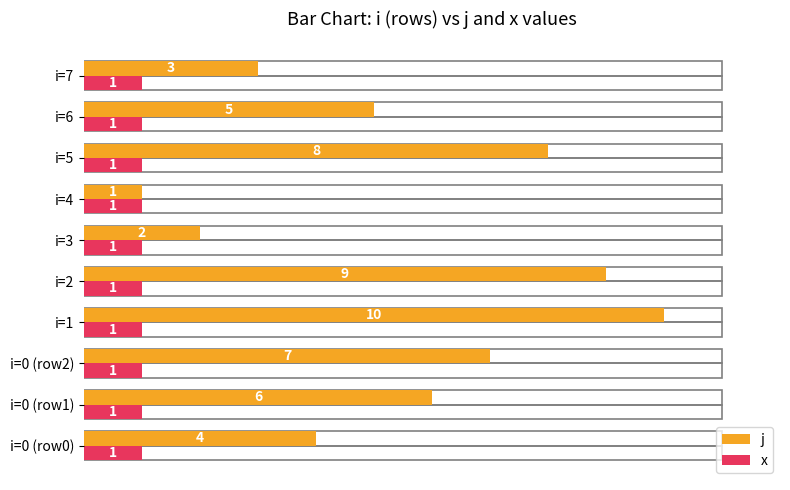

What is the maximum value shown in the chart?

10